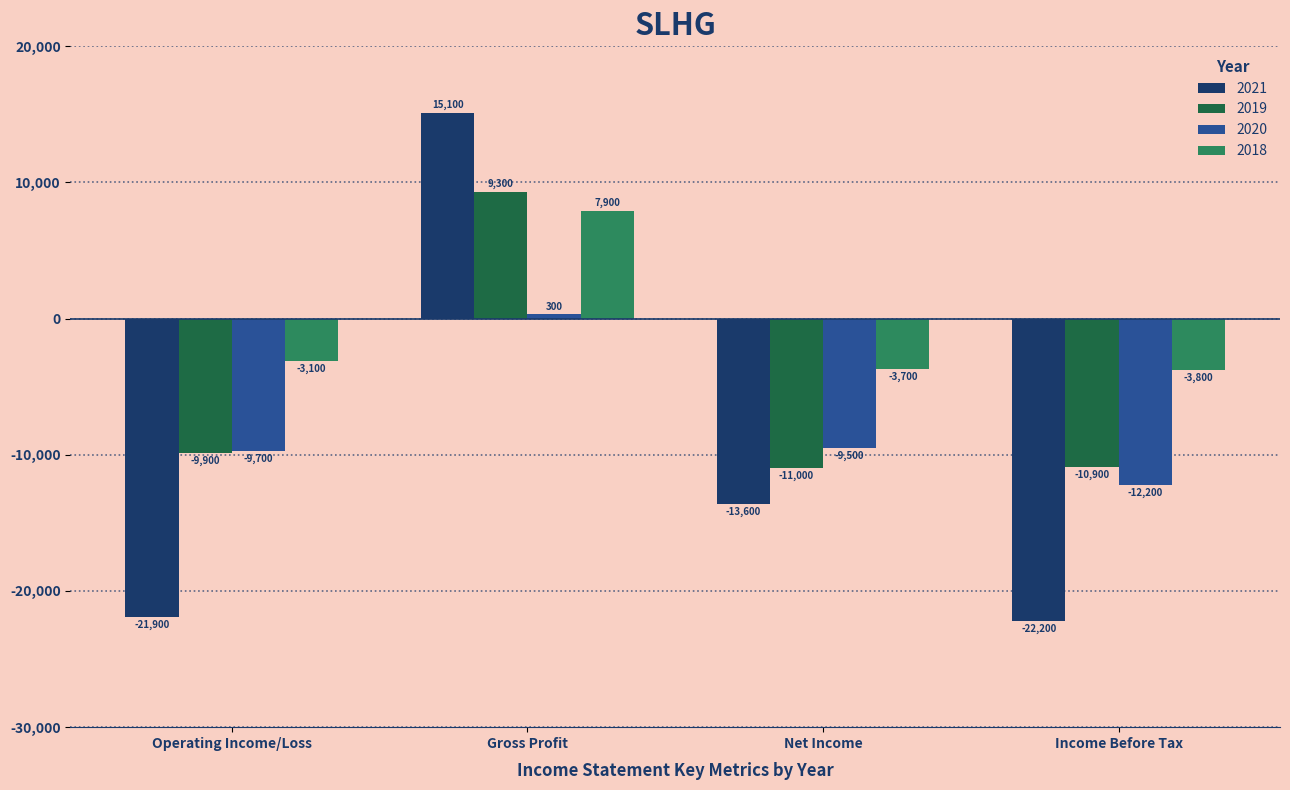

Reading left to right, transcribe all the data shown in this chart.

2021: -21900	15100	-13600	-22200
2019: -9900	9300	-11000	-10900
2020: -9700	300	-9500	-12200
2018: -3100	7900	-3700	-3800